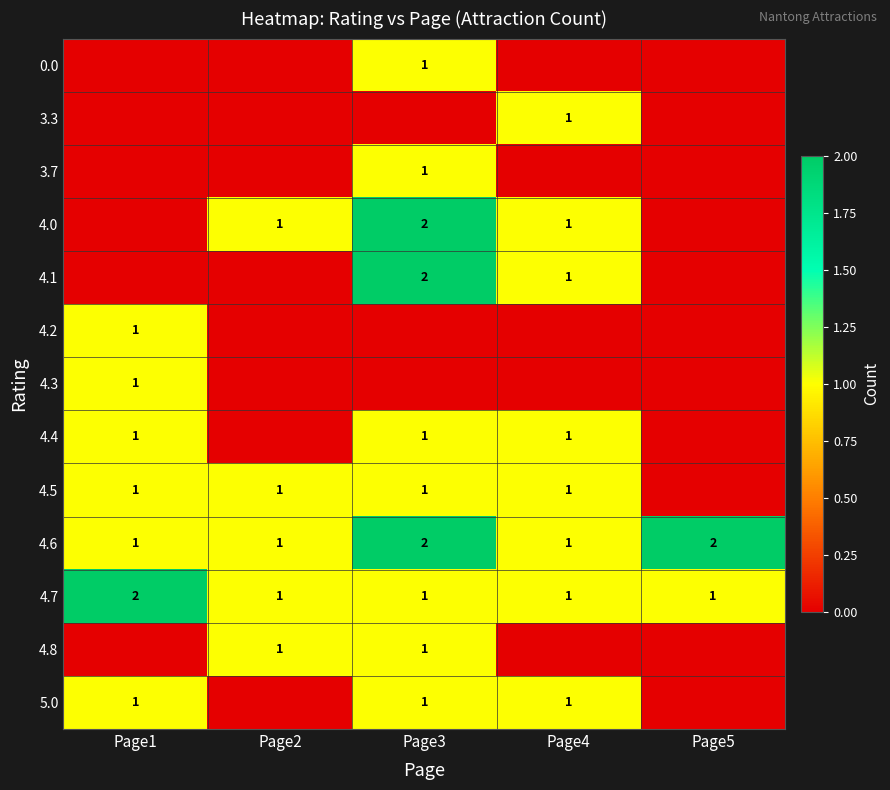

What is the sum of the 4.7 values at Page2 and Page1?

3